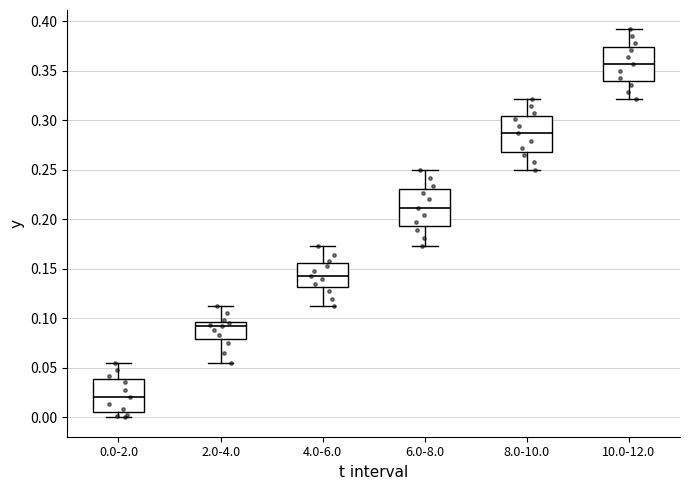

Reading left to right, read every box against the y-axis: the position of its median line, the range the box covers, and the ends of its whiskers. The values are not printed on the chart, so give them approximately, as read against the axis.

0.0-2.0: median 0.020, box 0.005 to 0.040, whiskers 0.000 to 0.055
2.0-4.0: median 0.090, box 0.080 to 0.095, whiskers 0.055 to 0.110
4.0-6.0: median 0.145, box 0.130 to 0.155, whiskers 0.110 to 0.175
6.0-8.0: median 0.210, box 0.195 to 0.230, whiskers 0.175 to 0.250
8.0-10.0: median 0.285, box 0.270 to 0.305, whiskers 0.250 to 0.320
10.0-12.0: median 0.355, box 0.340 to 0.375, whiskers 0.320 to 0.390